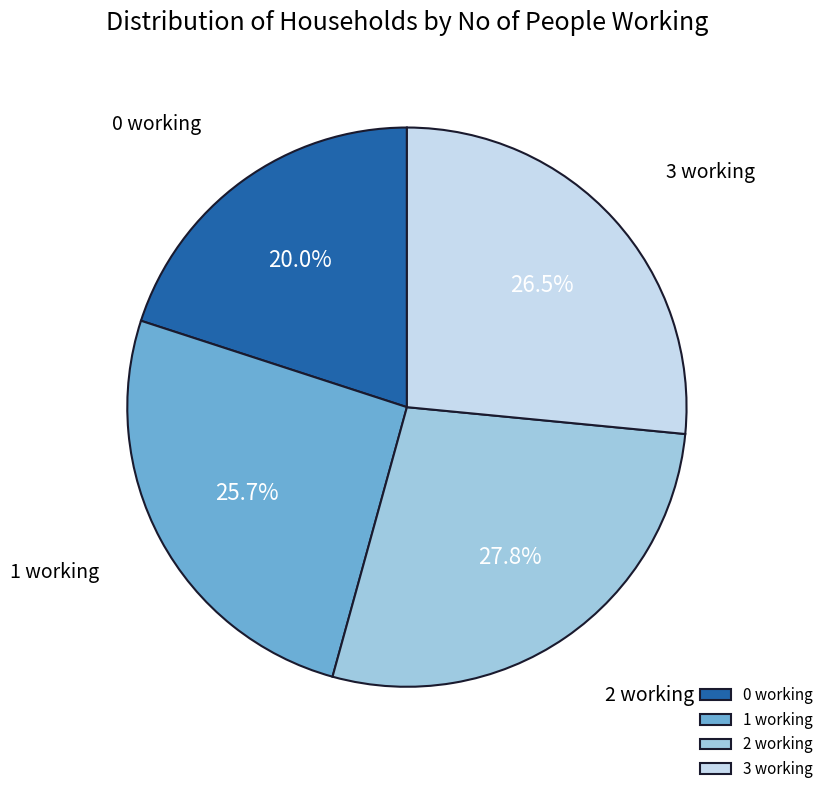

What percentage do 3 working and 1 working together represent?

52.2%